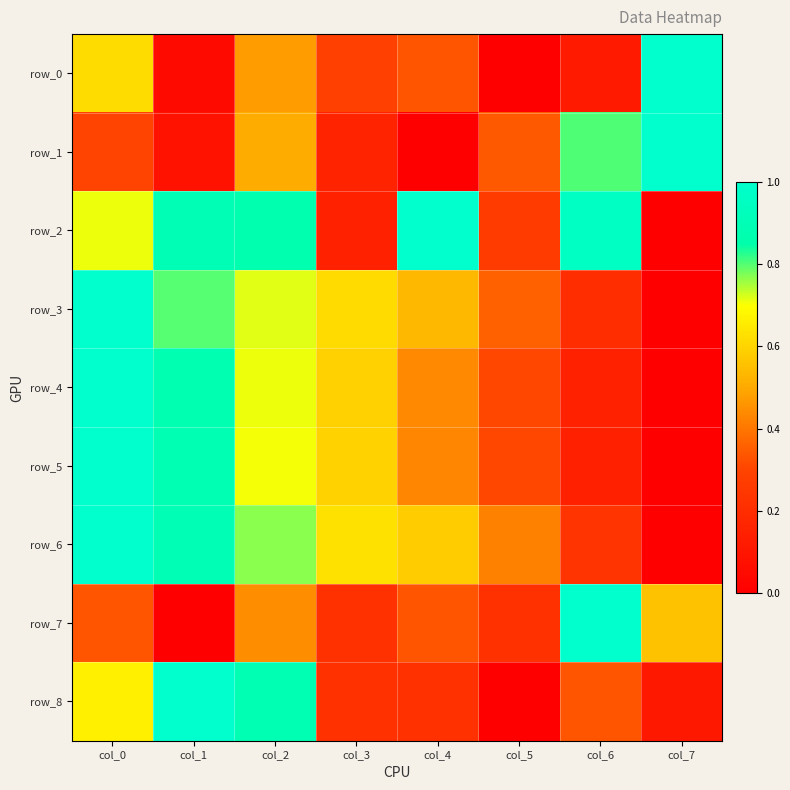

Reading left to right, what are all the values shown in this chart?

row_0: 0.6	0.0	0.5	0.3	0.3	0.0	0.1	1.0
row_1: 0.3	0.1	0.5	0.2	0.0	0.3	0.8	1.0
row_2: 0.7	0.9	0.9	0.1	1.0	0.3	1.0	0.0
row_3: 1.0	0.8	0.7	0.6	0.5	0.4	0.2	0.0
row_4: 1.0	0.9	0.7	0.6	0.4	0.3	0.2	0.0
row_5: 1.0	0.9	0.7	0.6	0.4	0.3	0.1	0.0
row_6: 1.0	0.9	0.8	0.6	0.6	0.4	0.2	0.0
row_7: 0.3	0.0	0.4	0.2	0.3	0.2	1.0	0.6
row_8: 0.7	1.0	0.9	0.2	0.2	0.0	0.3	0.1